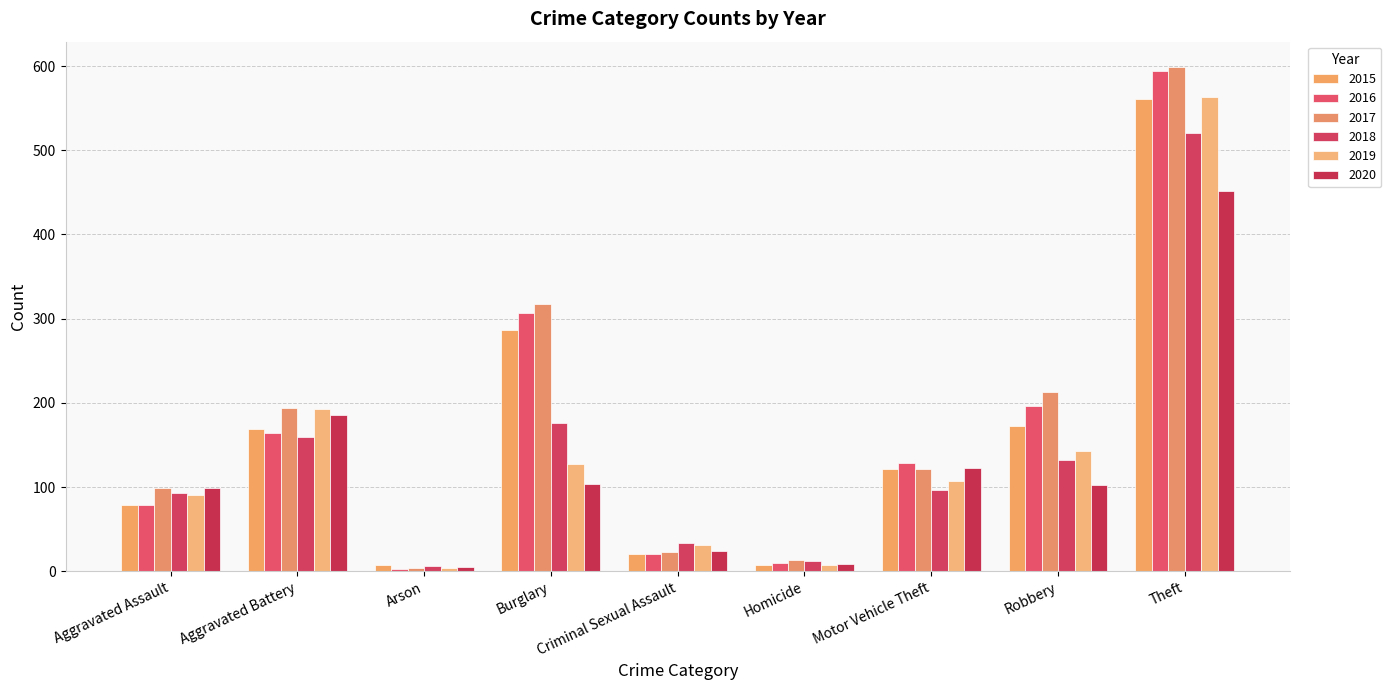

Between Aggravated Battery and Theft, which is larger?

Theft